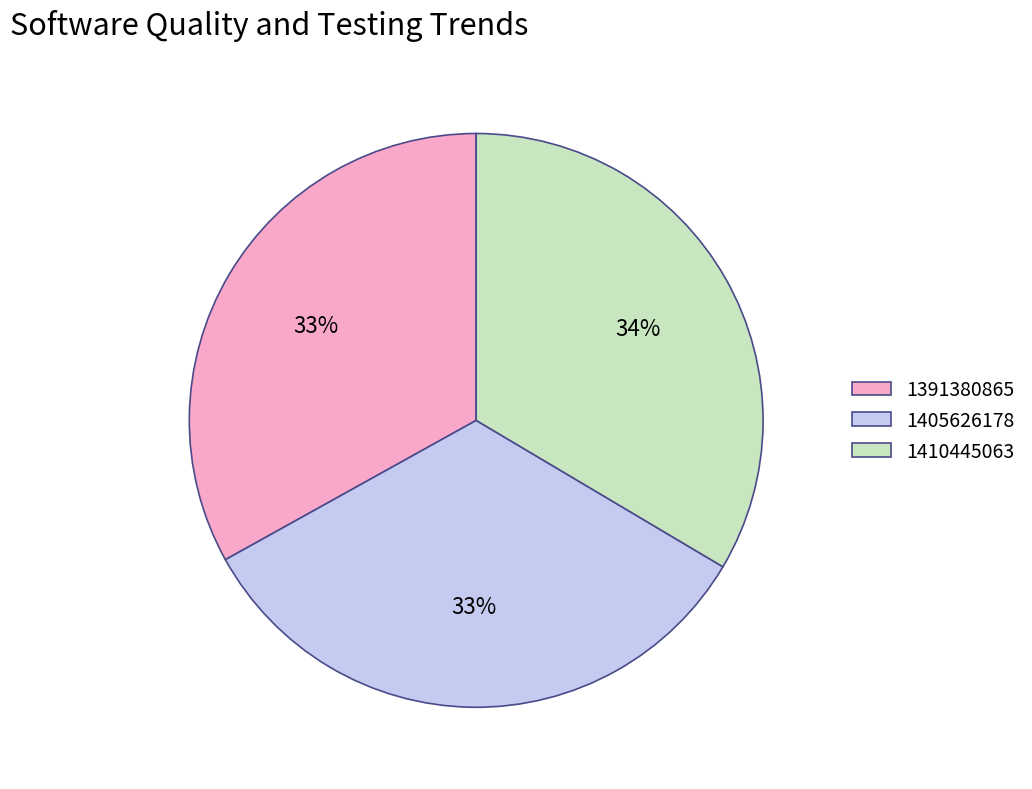

What percentage is the 1410445063 slice, to the nearest percent?

34%